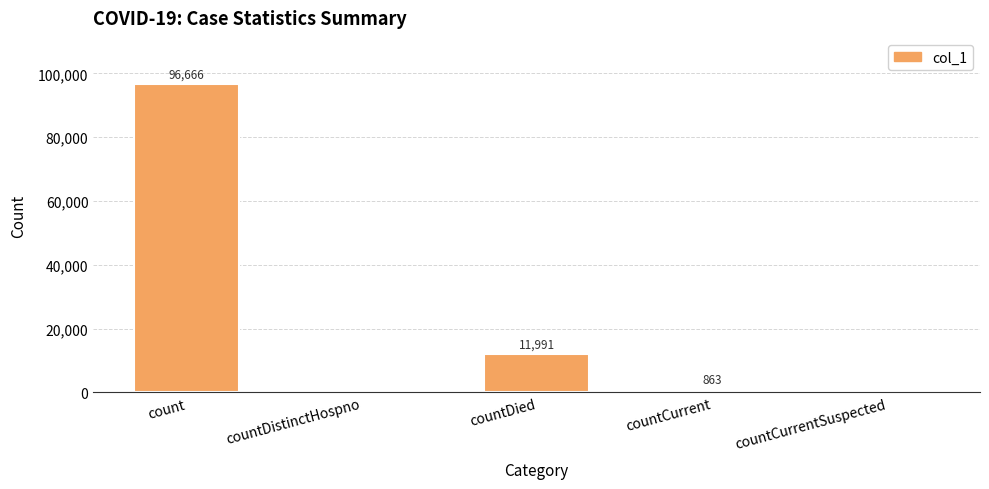

What is the change in value from count to countCurrentSuspected?

-96666